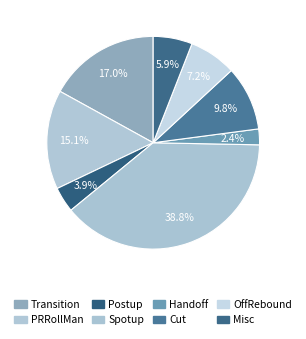

How many slices are in this pie chart?

8